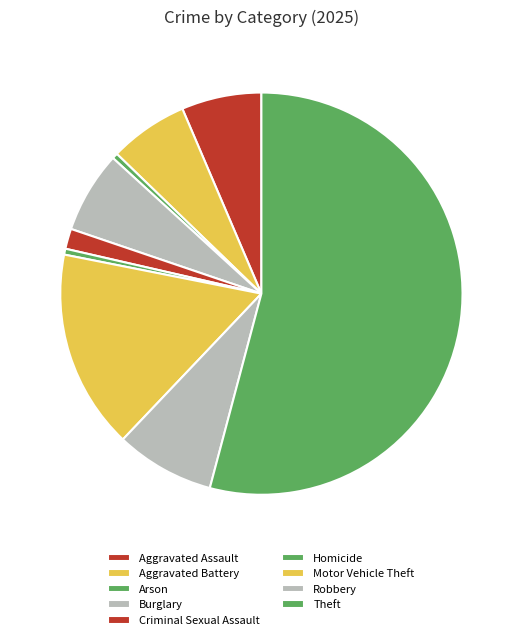

How many segments does this pie chart have?

9